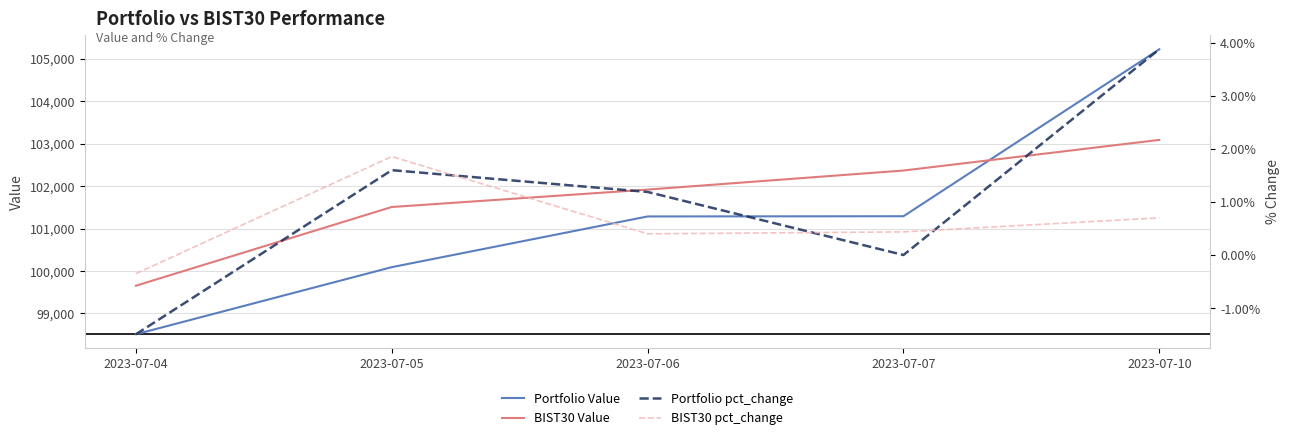

What is the average value of the BIST30 Value series?

101707.3